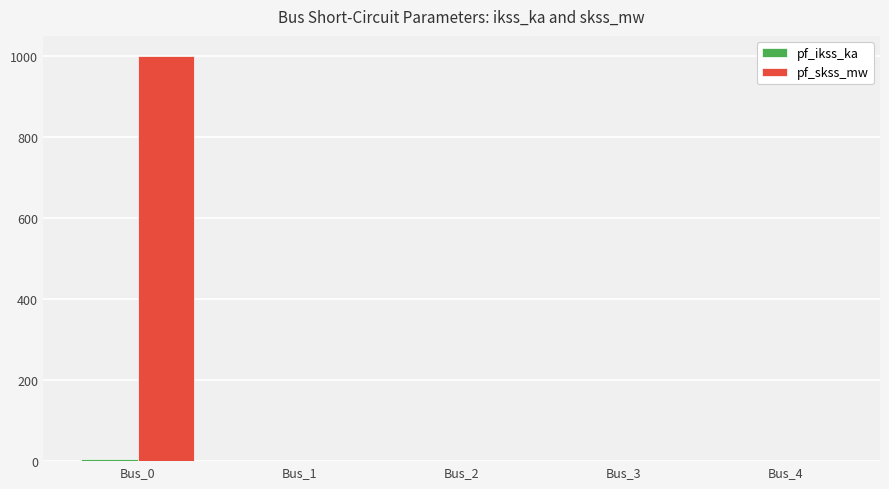

How many distinct data groups are displayed?

2